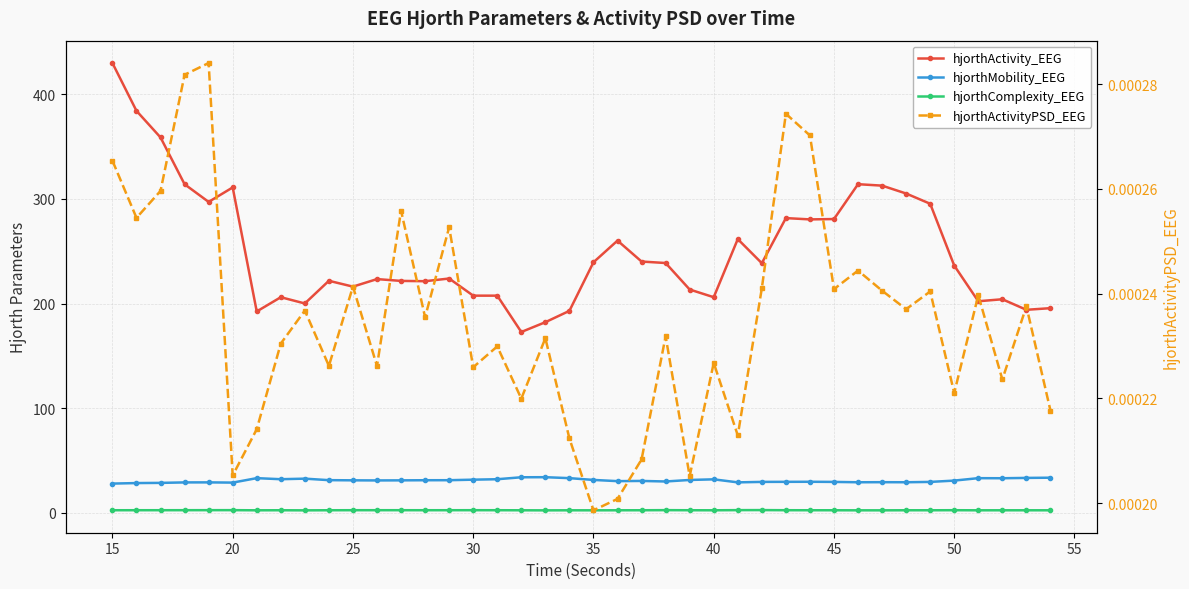

How many interior local valleys does the hjorthMobility_EEG series have?

9